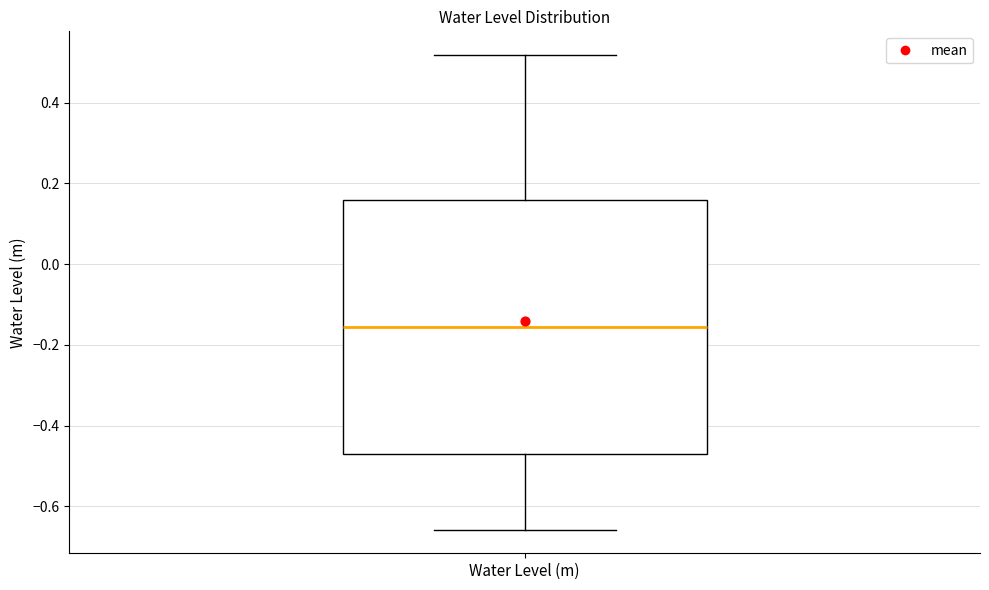

Transcribe this box plot: give where the median line is, the range the box spans, and where the two whiskers end, as read against the y-axis. The values are not printed on the chart, so give them approximately, as read against the axis.

median -0.16, box -0.48 to 0.16, whiskers -0.66 to 0.52